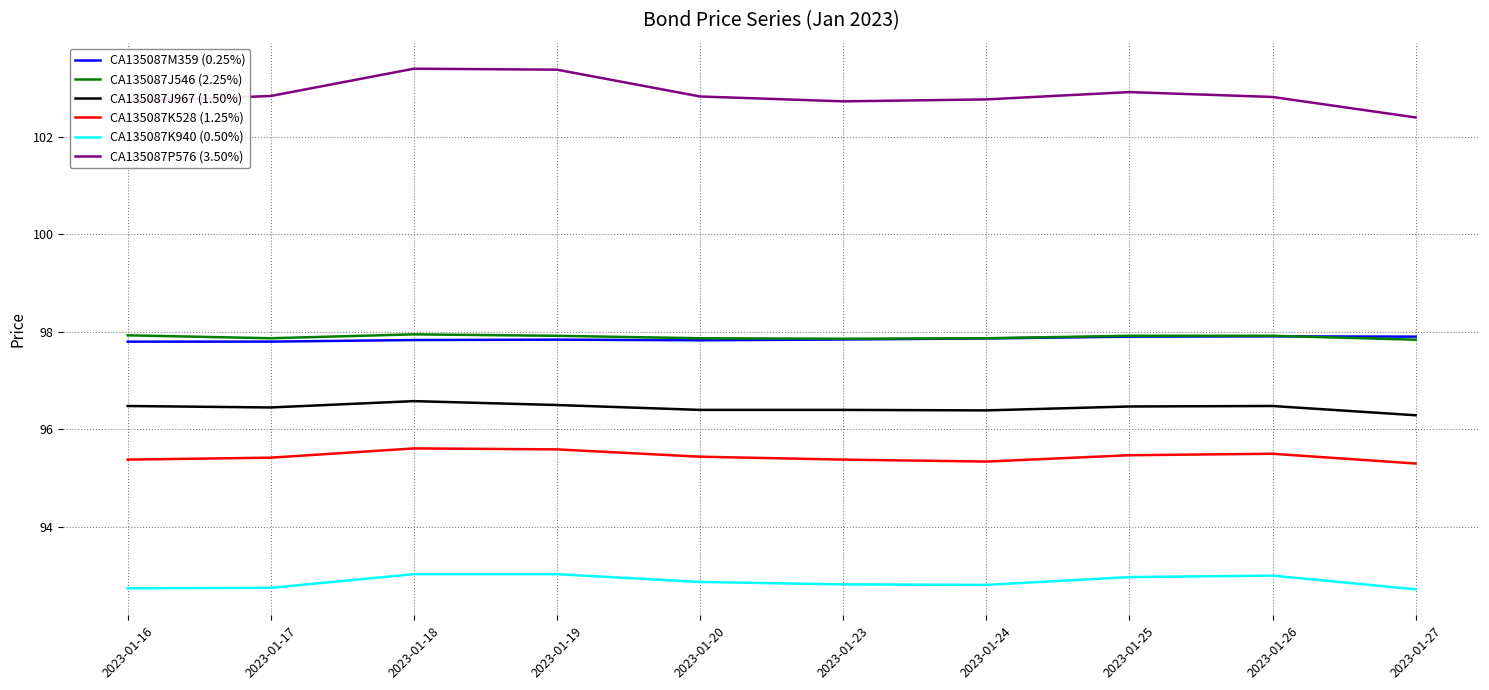

The value of CA135087M359 (0.25%) at 2023-01-17 is 68.3. True or false?

False